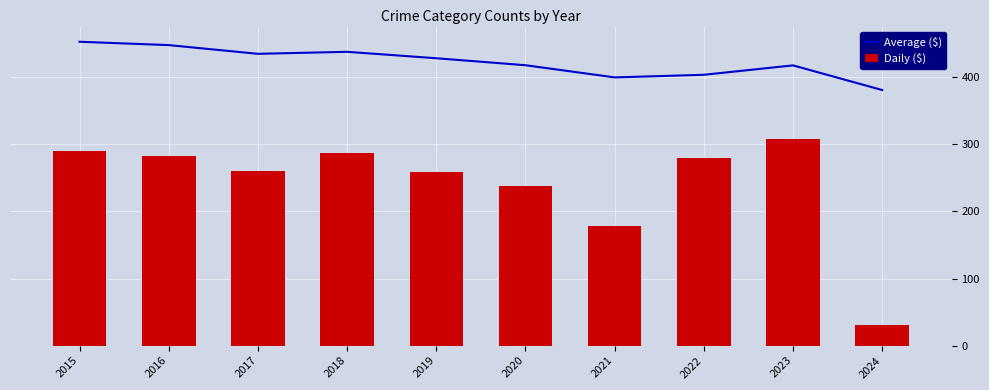

Rank the categories by Average ($) value from highest to lowest.

2015, 2016, 2018, 2017, 2019, 2020, 2023, 2022, 2021, 2024